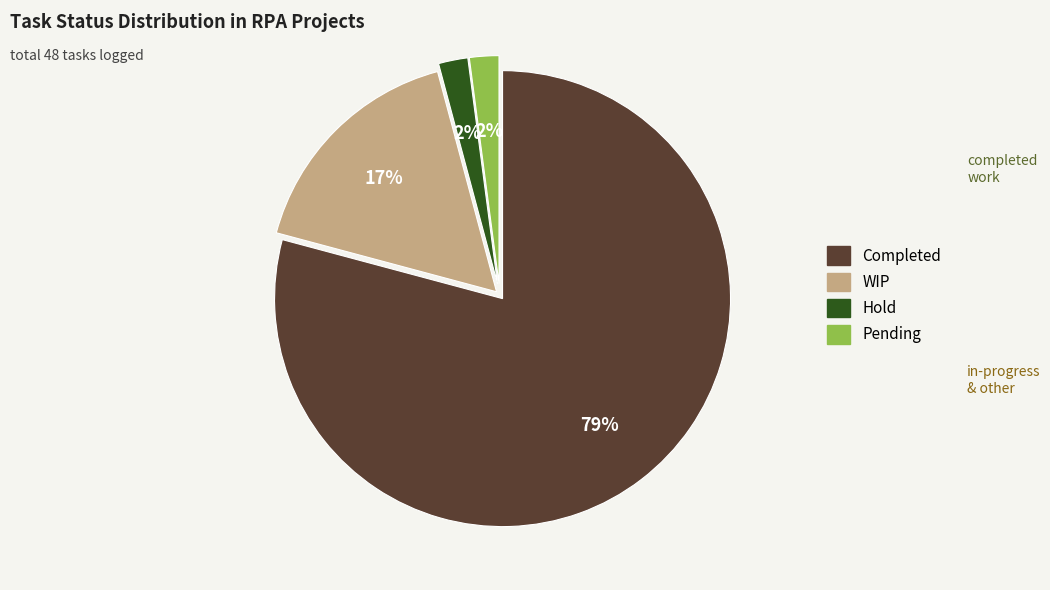

To the nearest percent, what is the difference between the largest and smallest slice percentages?

77%